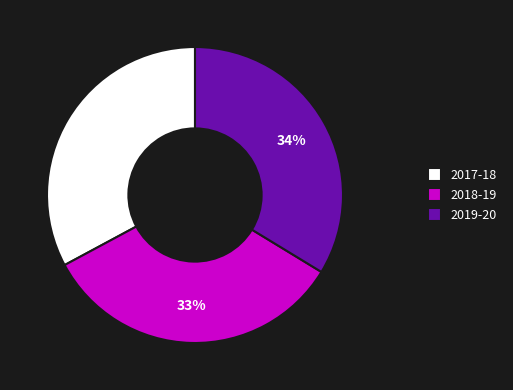

How many slices are in this pie chart?

3